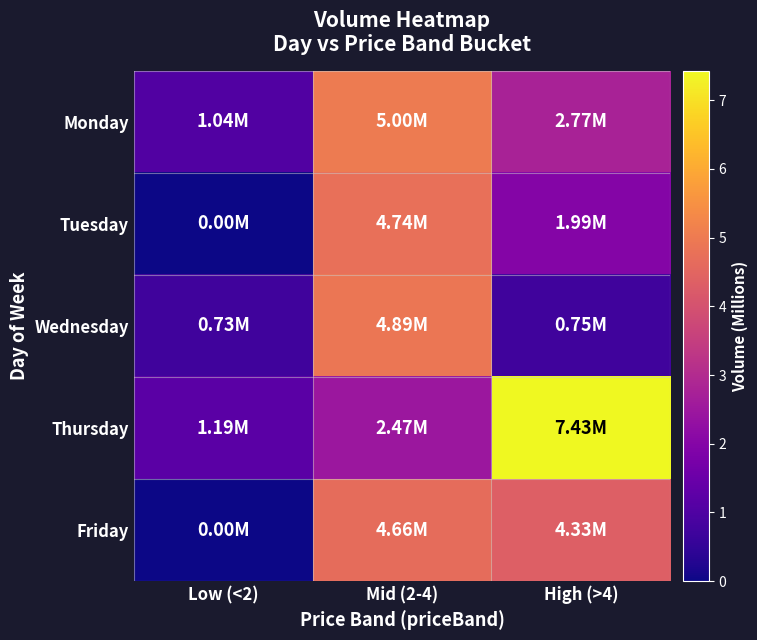

Reading right to left, what are all the values shown in this chart?

Monday: High (>4)=2.8	Mid (2-4)=5.0	Low (<2)=1.0
Tuesday: High (>4)=2.0	Mid (2-4)=4.7	Low (<2)=0.0
Wednesday: High (>4)=0.7	Mid (2-4)=4.9	Low (<2)=0.7
Thursday: High (>4)=7.4	Mid (2-4)=2.5	Low (<2)=1.2
Friday: High (>4)=4.3	Mid (2-4)=4.7	Low (<2)=0.0